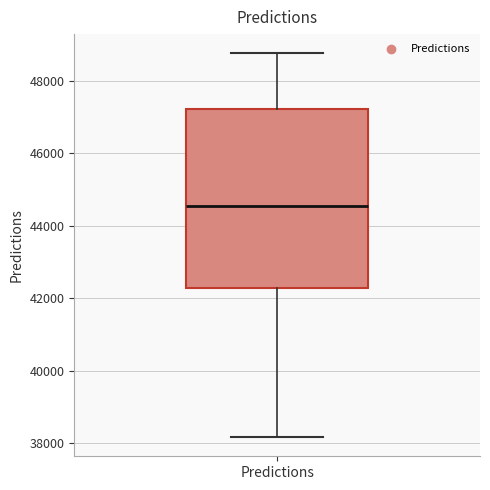

Where is the lower edge of the box for Predictions on the y-axis? The values are not printed on the chart, so give them approximately, as read against the axis.

42200